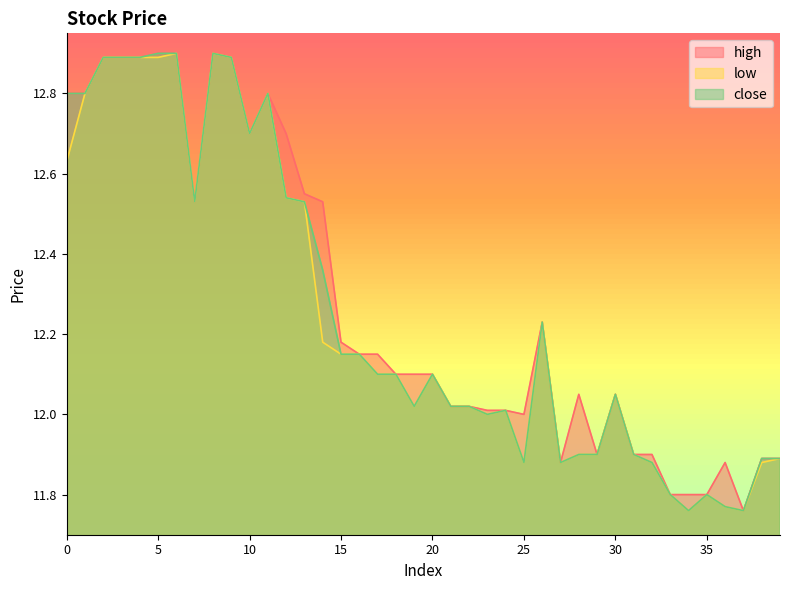

How many values in the low series are below 12?

13